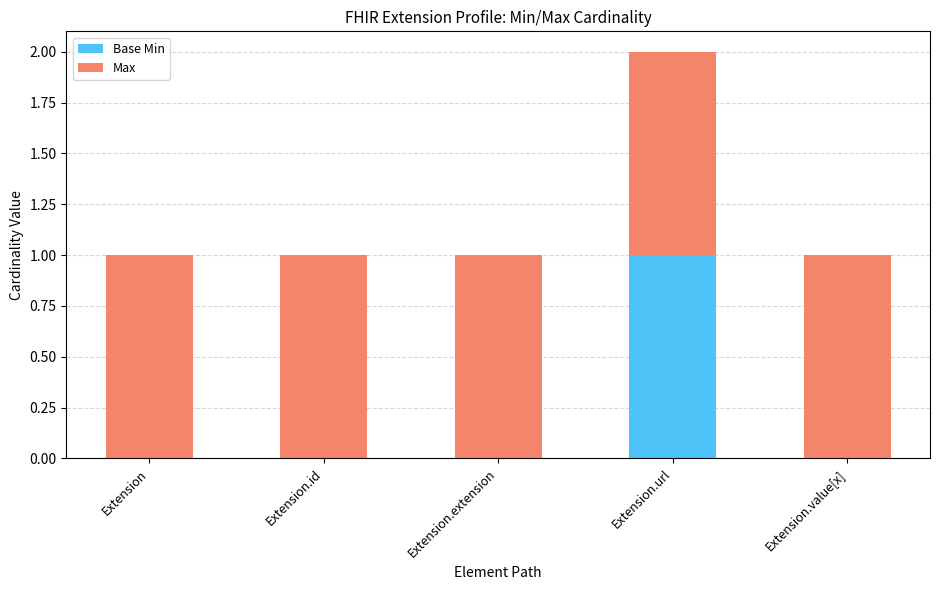

The value of Base Min at Extension.value[x] is 1. True or false?

False